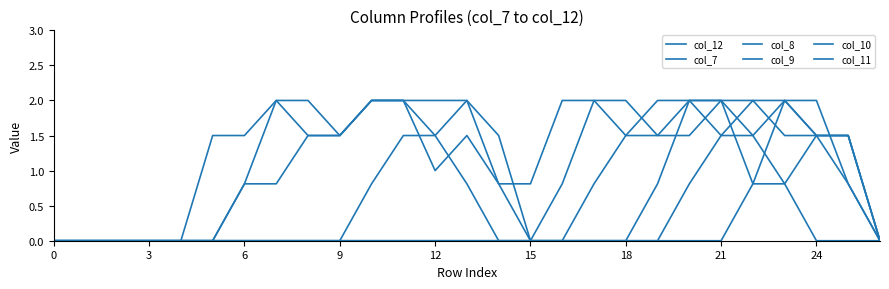

Is this an area chart (filled region under the line)?

No